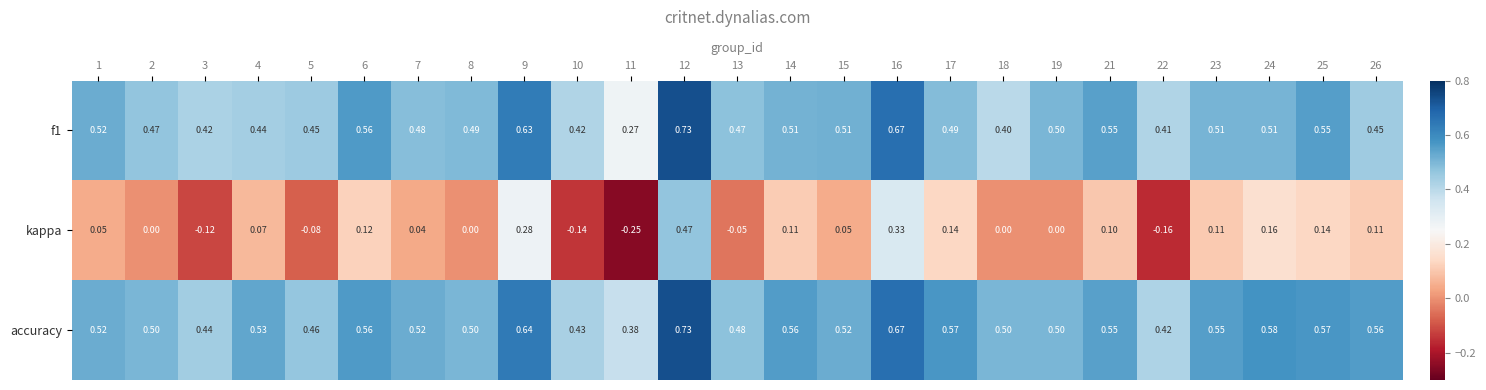

Which series changed the most between 8 and 16?

kappa